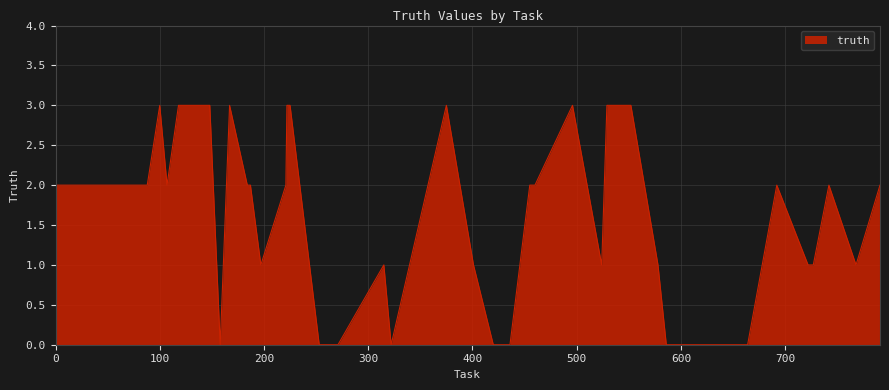

What is the greatest value displayed?

3